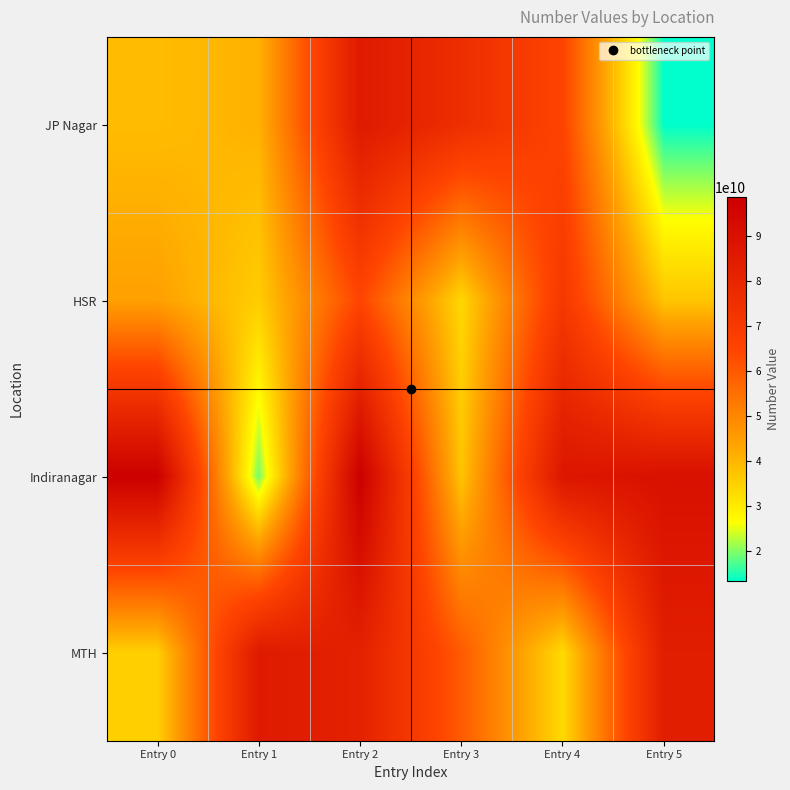

At which category is the sum across all series the highest?

Entry 2